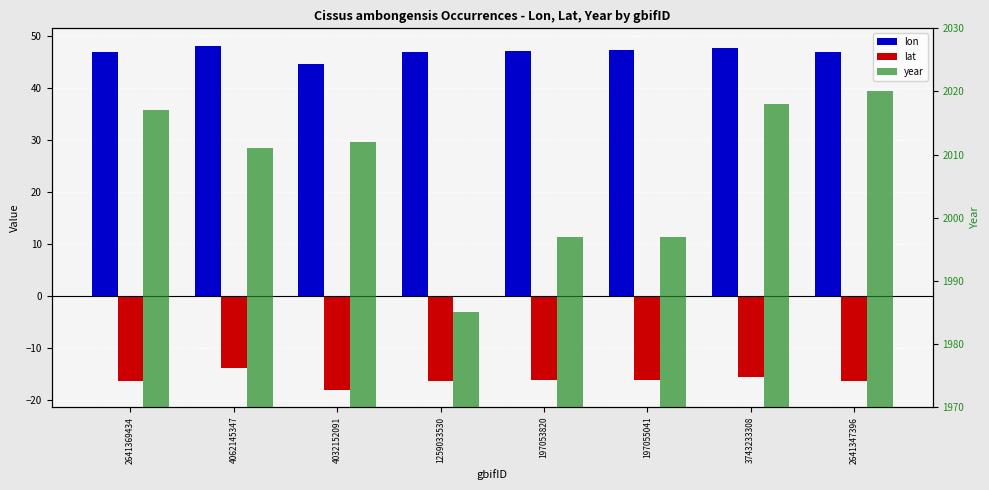

Is it true that lat equals -28.3 at 2641347396?

False